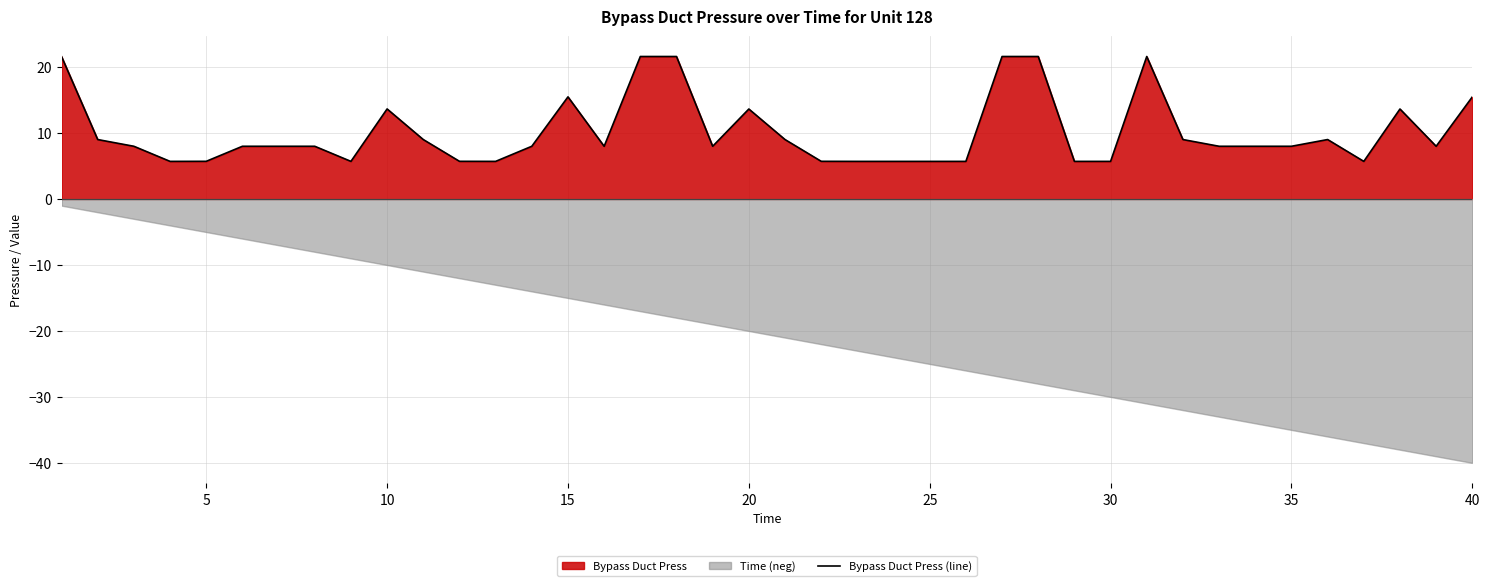

True or false: the data has more than 1 interior local peaks.

True